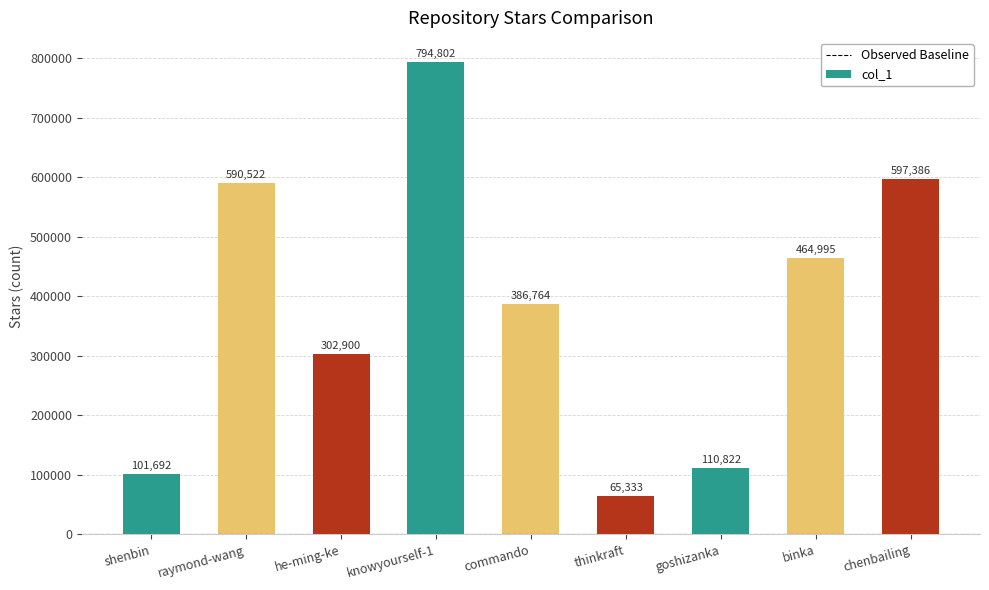

The value at shenbin is 26693. True or false?

False